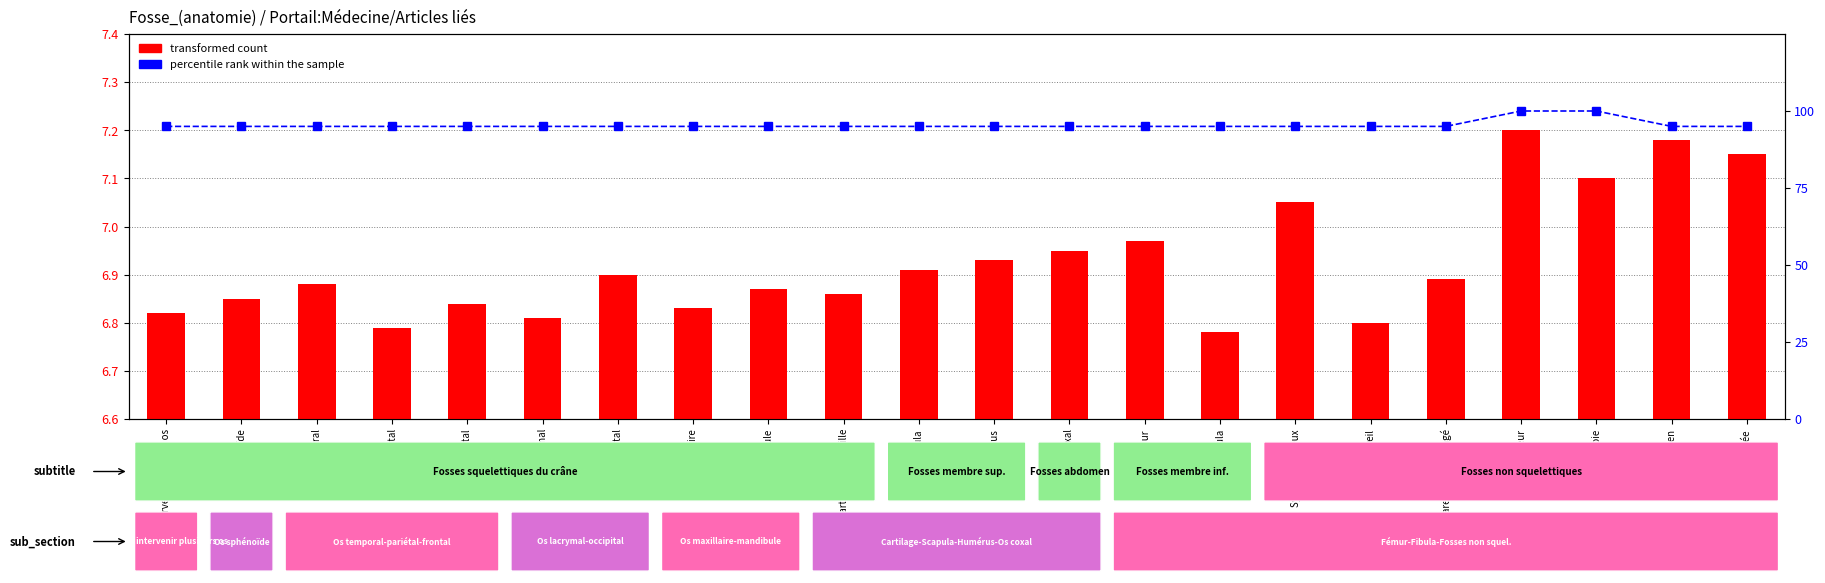

List the labels in order of transformed count value, largest first.

Cœur, Abdomen, Sous-cutanée, Foie, Système nerveux, Fémur, Os coxal, Humérus, Scapula, Os occipital, Appareil oro-pharyngé, Os temporal, Mandibule, Cartilage de l'oreille, Os sphénoïde, Os frontal, Os maxillaire, Faisant intervenir plusieurs os, Os lacrymal, Oeil, Os pariétal, Fibula